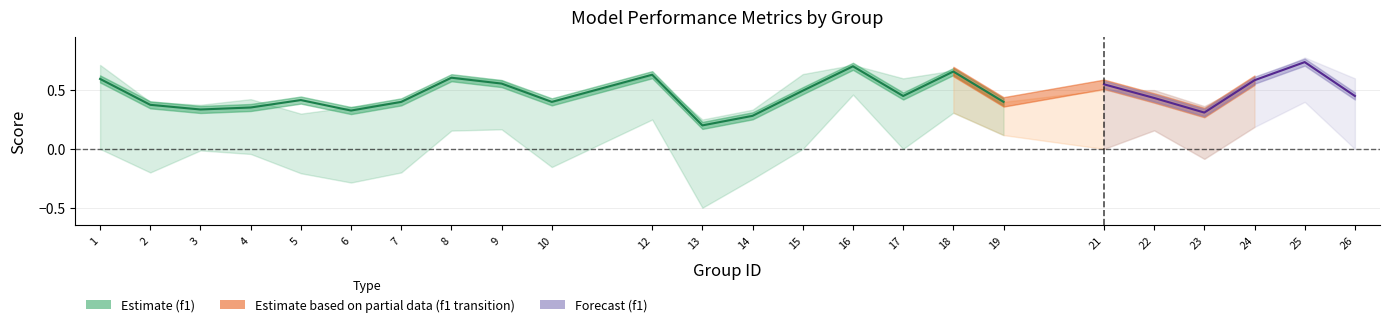

Is this an area chart (filled region under the line)?

No